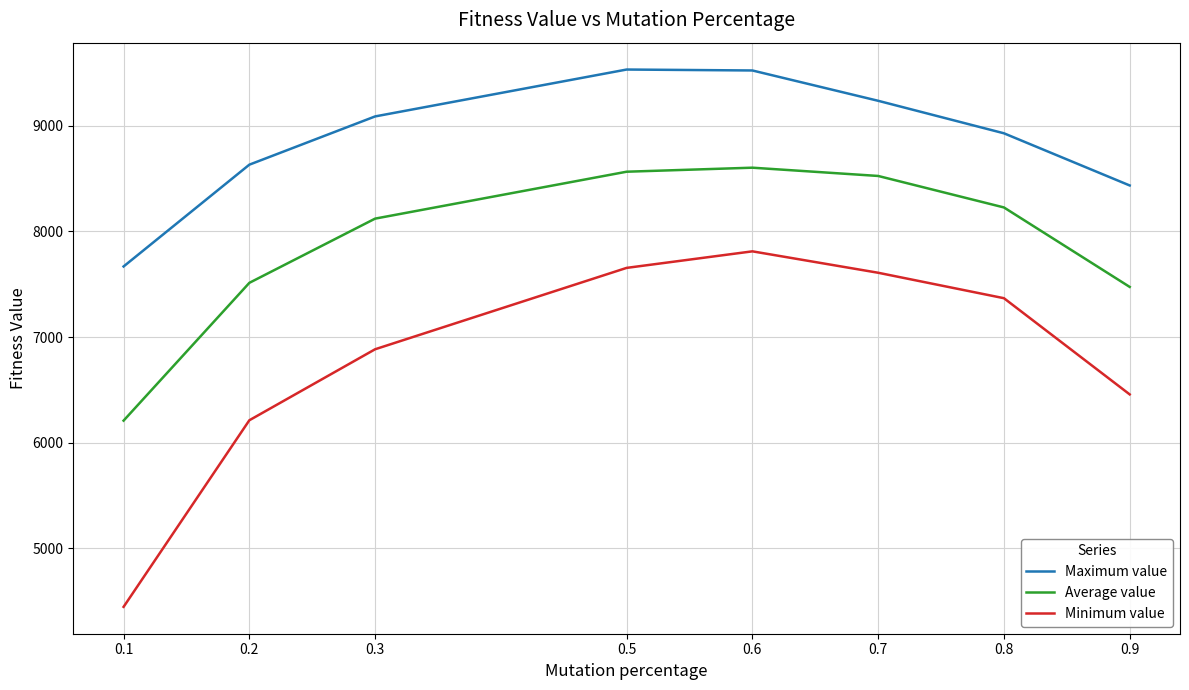

What is the difference between the highest and lowest values at 0.5?

1876.3